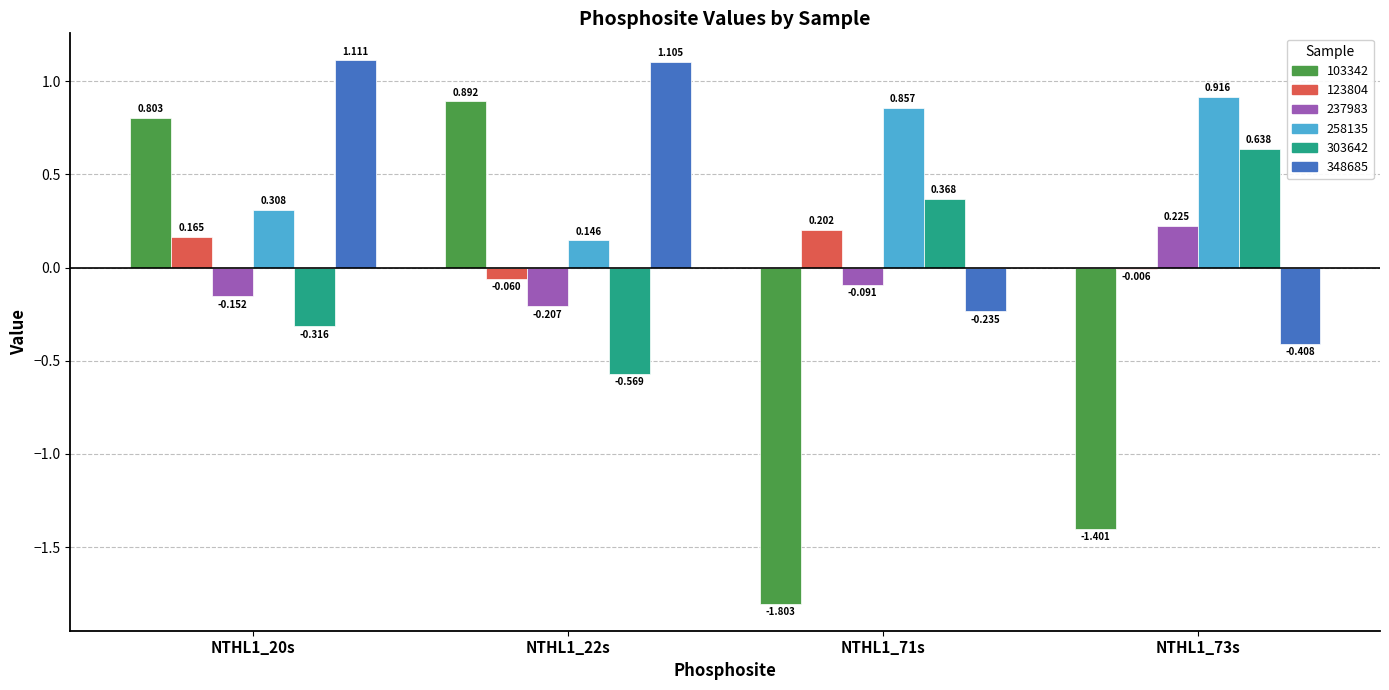

Which series has the largest range (max minus min)?

103342